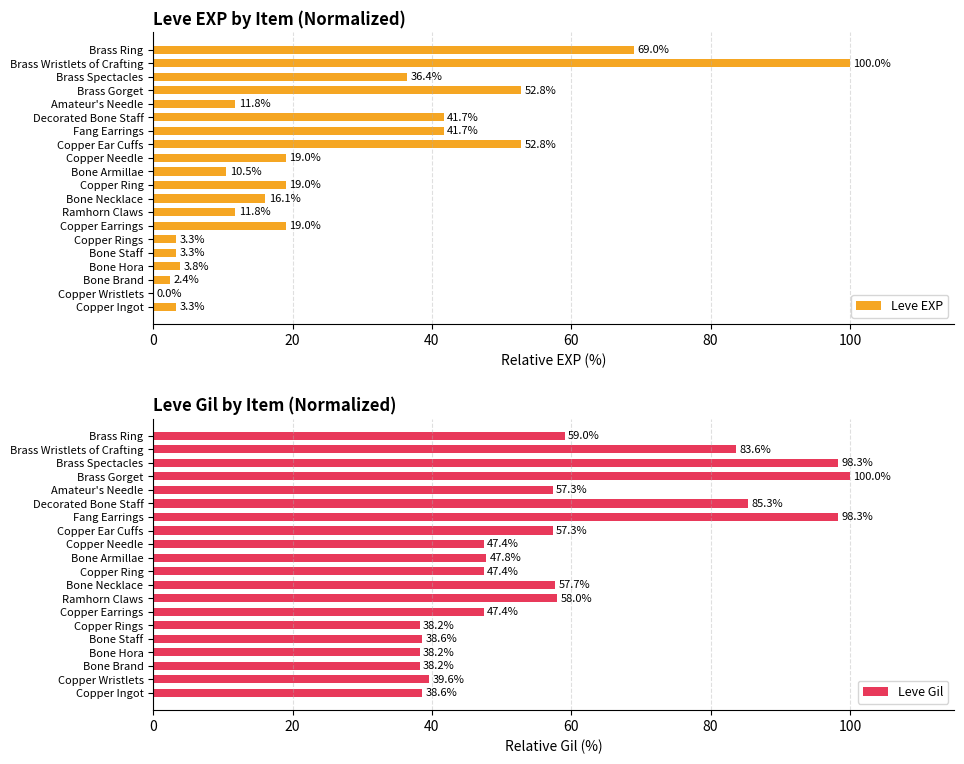

Reading right to left, extract all data points from this chart.

Leve EXP: 69.0	100.0	36.4	52.8	11.8	41.7	41.7	52.8	19.0	10.5	19.0	16.1	11.8	19.0	3.3	3.3	3.8	2.4	0.0	3.3
Leve Gil: 59.0	83.6	98.3	100.0	57.3	85.3	98.3	57.3	47.4	47.8	47.4	57.7	58.0	47.4	38.2	38.6	38.2	38.2	39.6	38.6